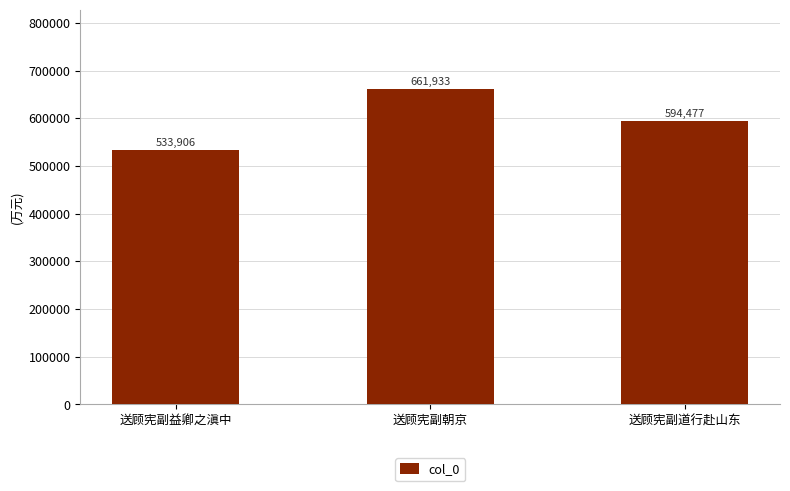

What is the approximate value at 送顾宪副益卿之滇中, to the nearest 100?

533900